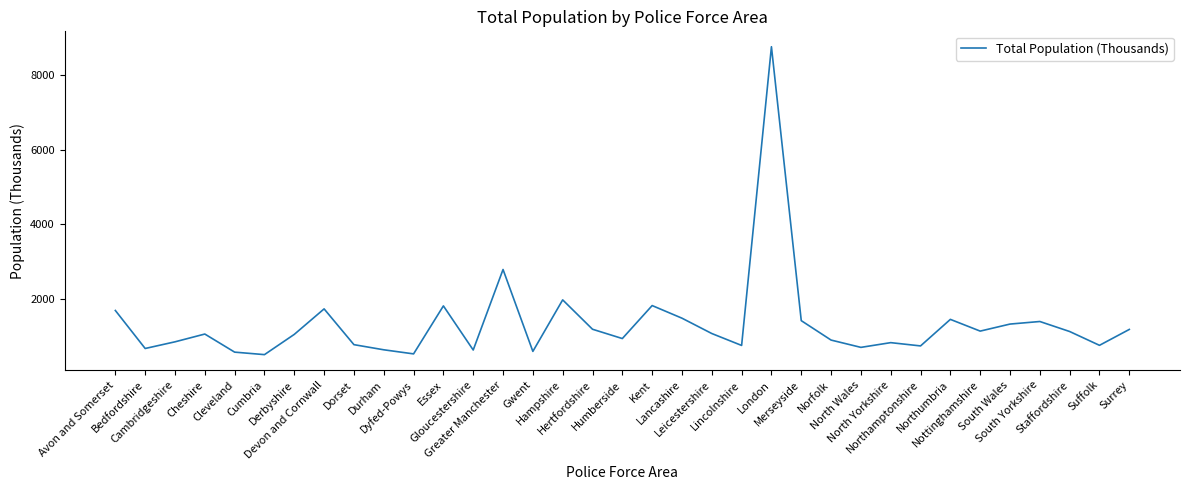

What is the maximum value shown in the chart?

8769